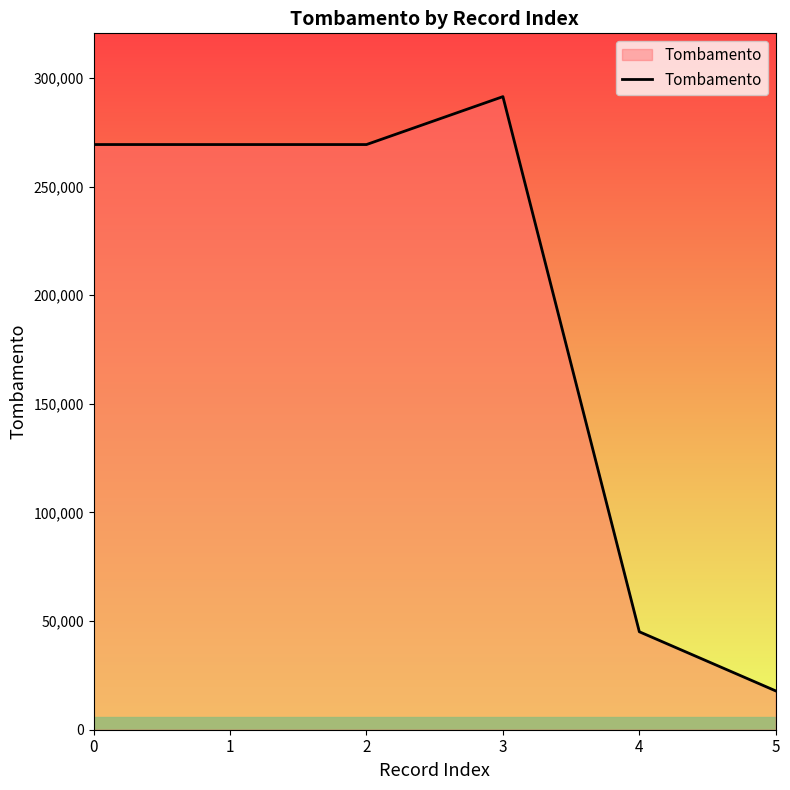

How many lines are shown in the chart?

1